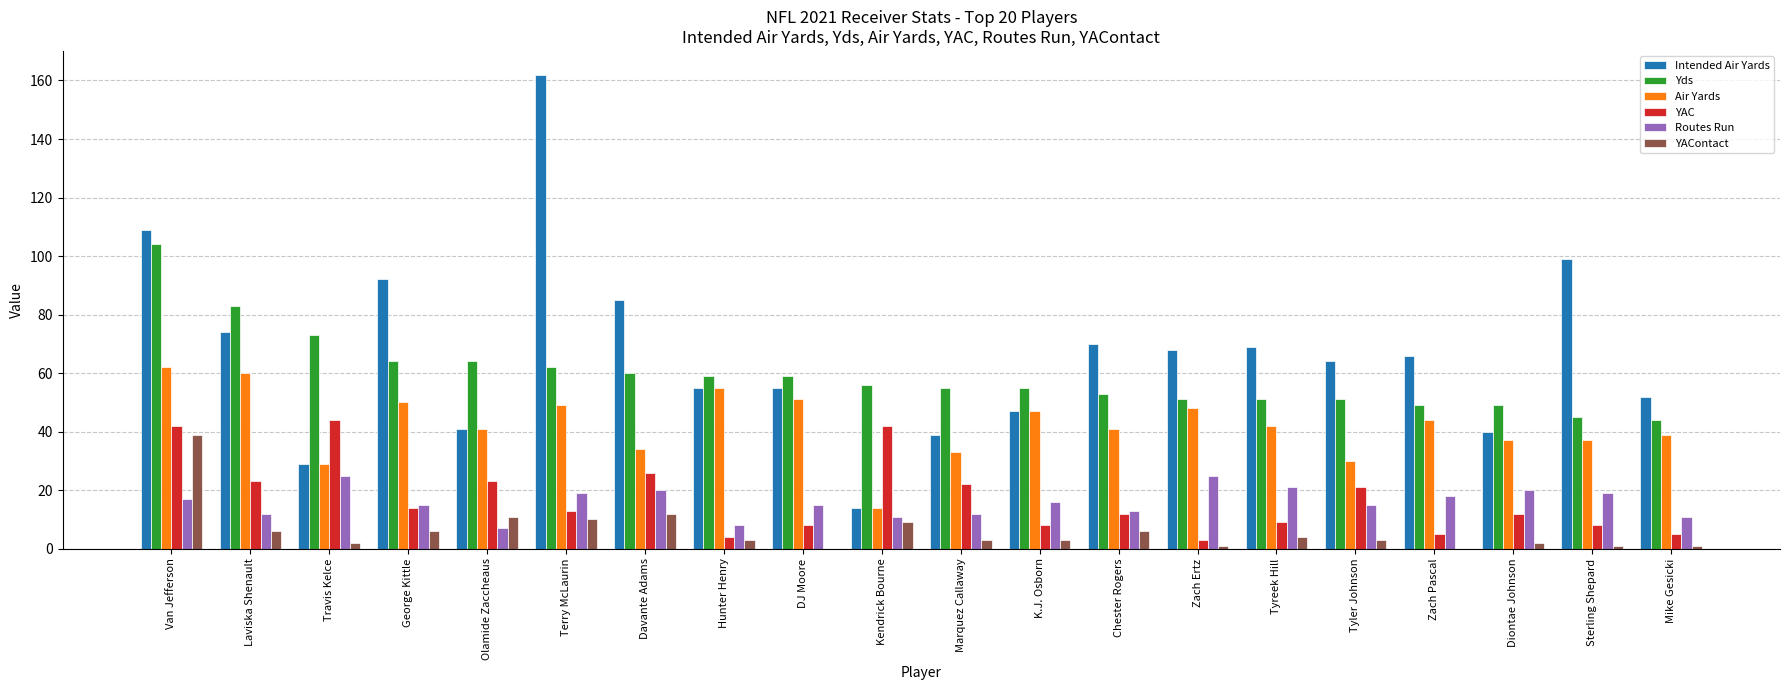

True or false: Routes Run has a value of 16 at K.J. Osborn.

True